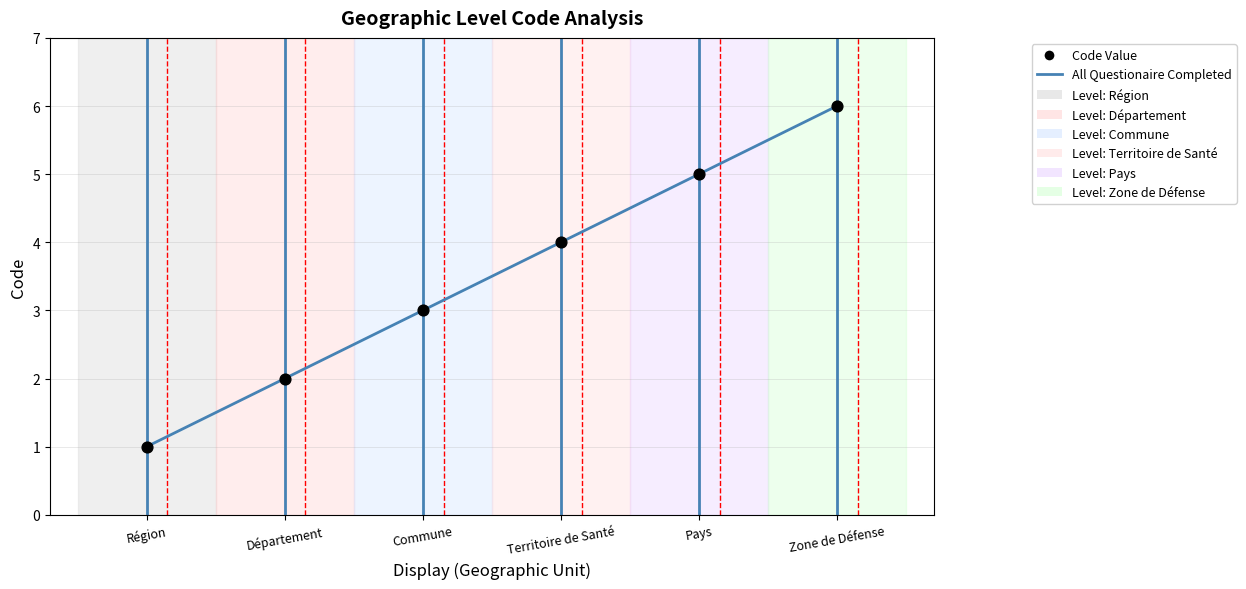

Approximately how many times larger is the value at Département compared to Territoire de Santé?

0.5